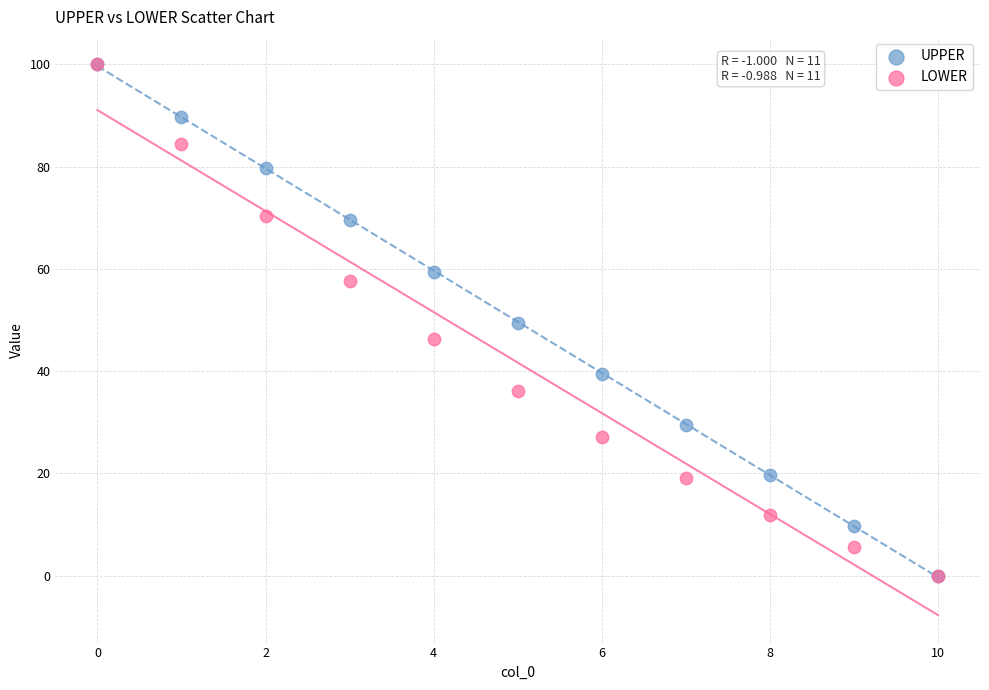

What are all the series names shown in the legend?

UPPER, LOWER